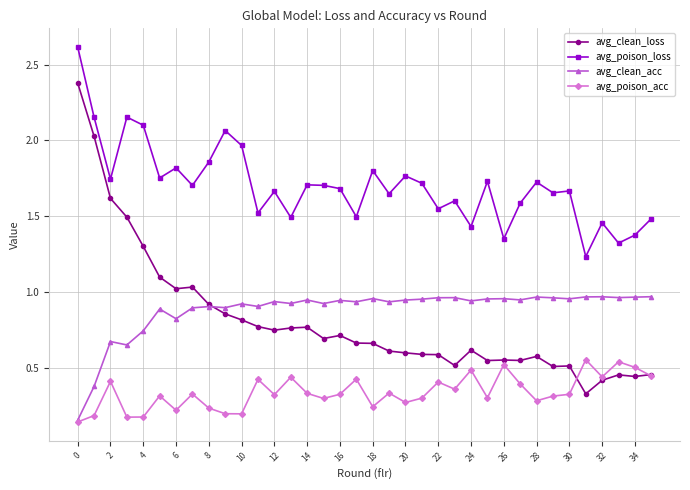

True or false: avg_poison_loss and avg_clean_acc cross at least once.

False